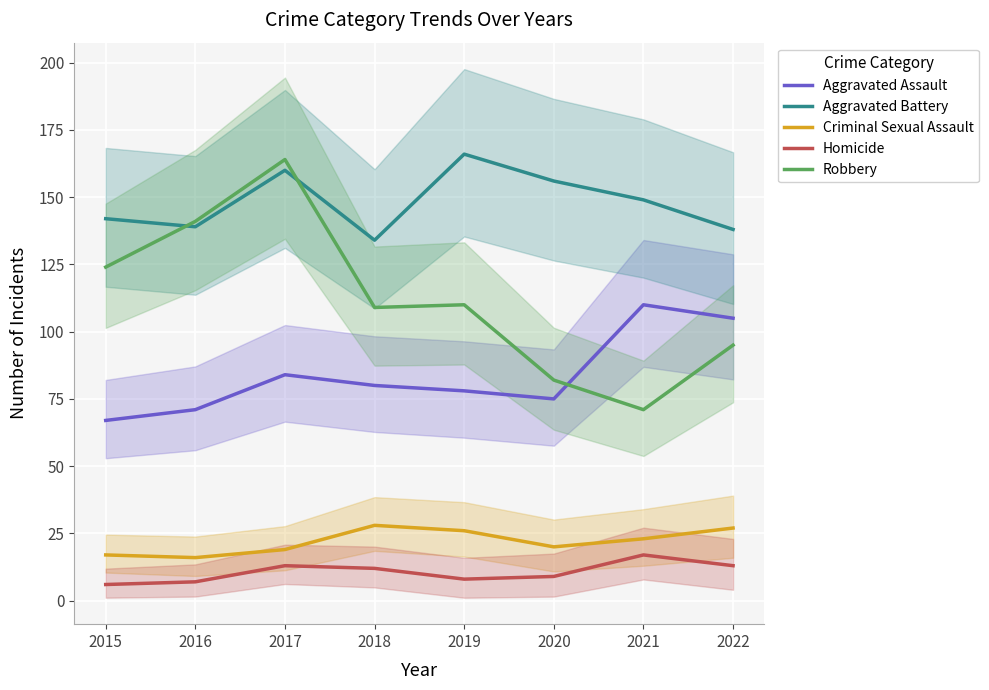

True or false: Homicide and Criminal Sexual Assault cross at least once.

False